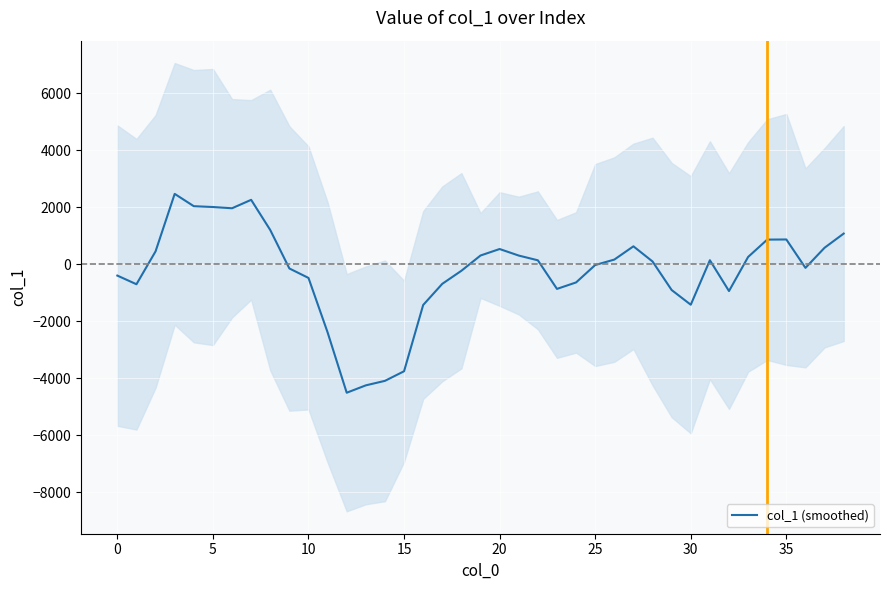

What is the highest value of the col_1 (smoothed) series?

2472.3